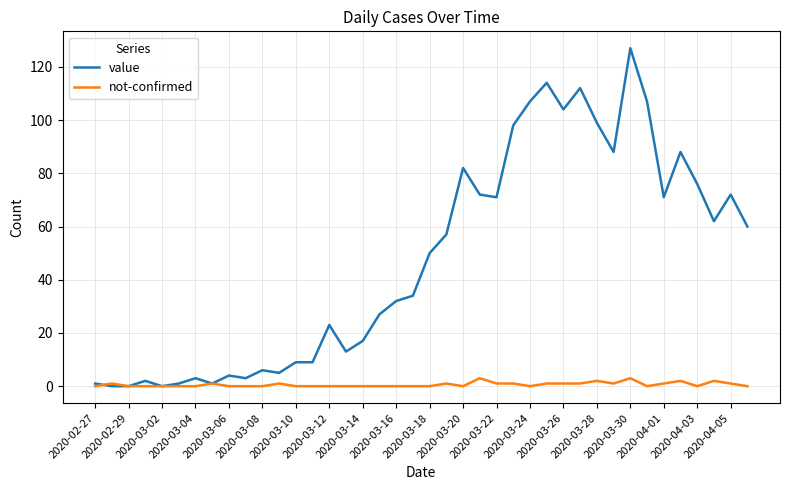

Which series has the largest total across all categories?

value